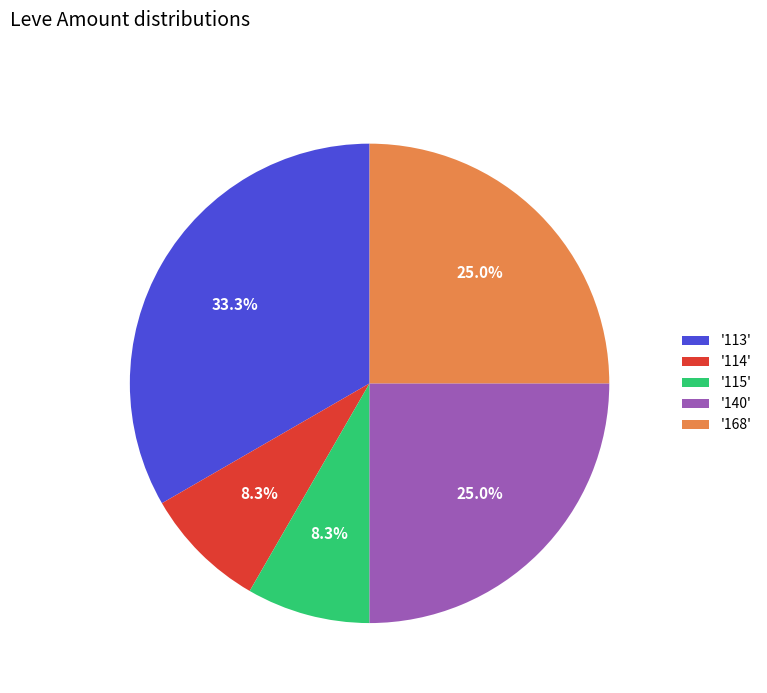

What is the largest slice in the pie chart?

'113'